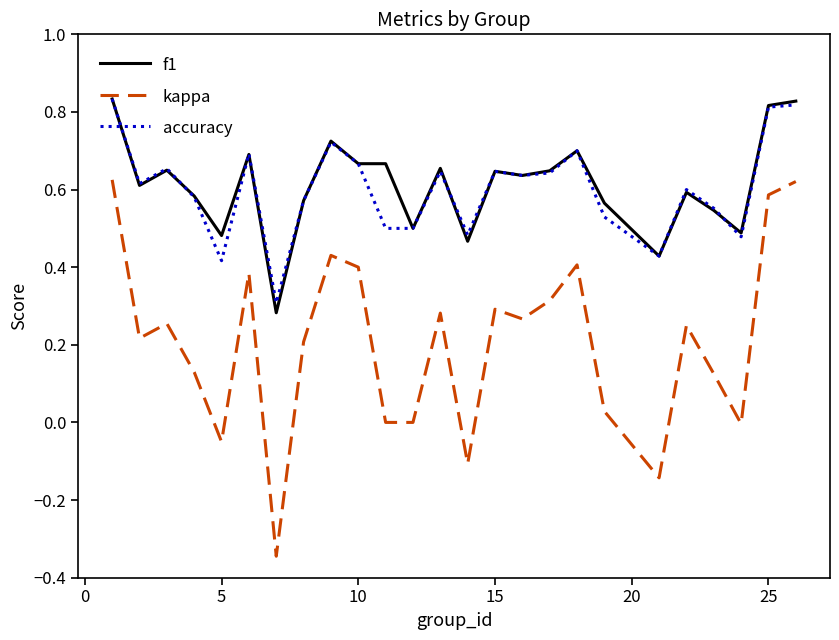

True or false: f1 and kappa cross at least once.

False